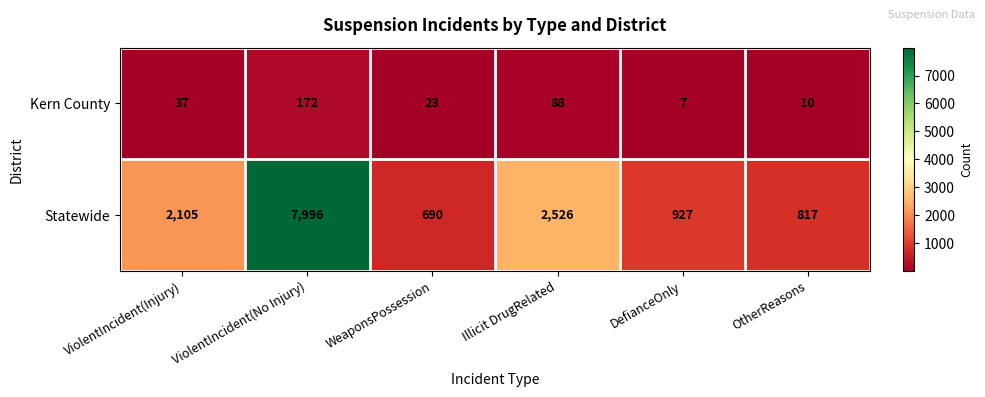

Count the number of data series in this chart.

2